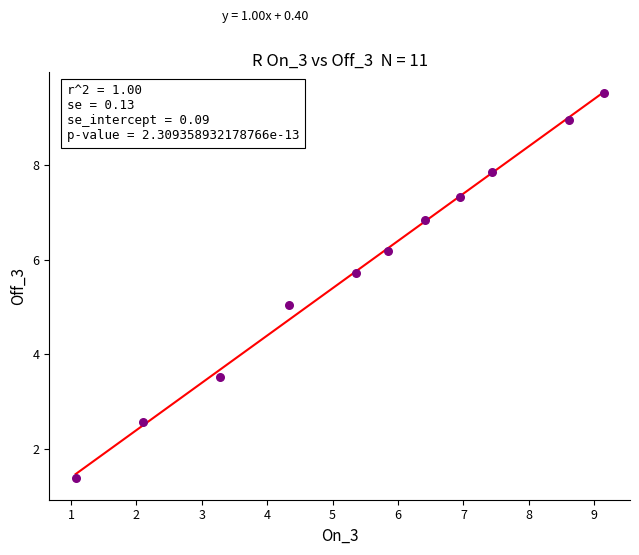

What is the range of X values (max minus min)?

8.1